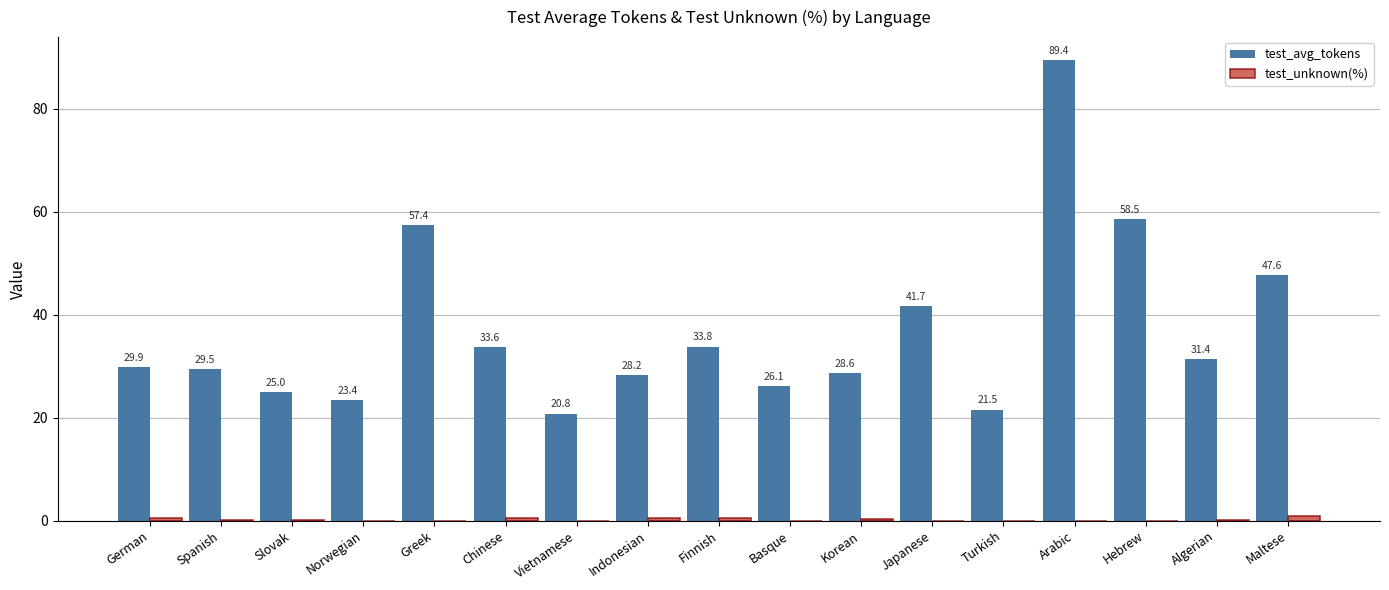

Is it true that test_avg_tokens equals 89.4 at Arabic?

True